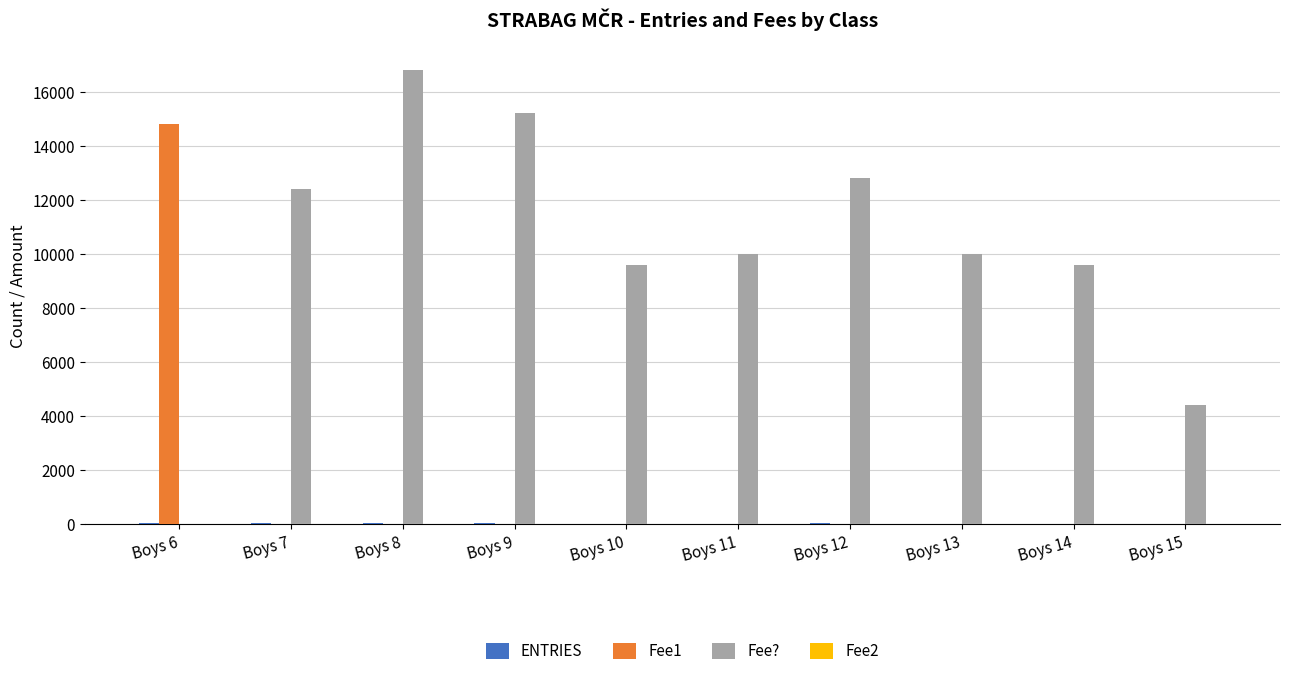

What is the average value of the Fee1 series?

1480